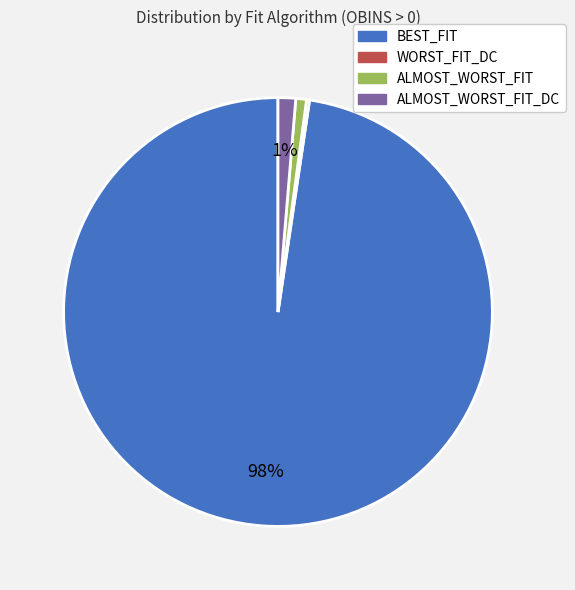

The ALMOST_WORST_FIT slice represents 11% of the pie. True or false?

False